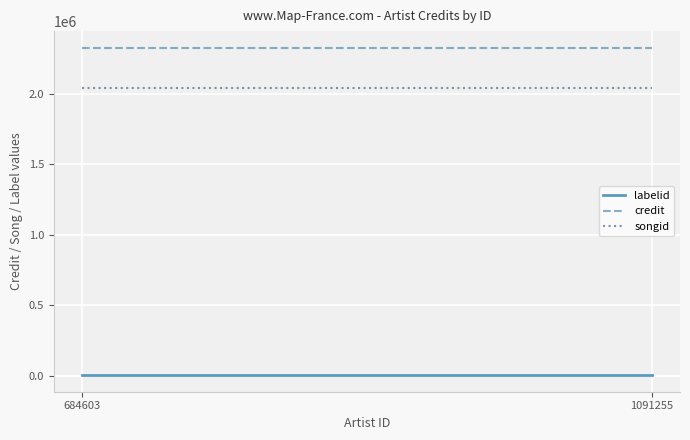

Reading right to left, what are all the values shown in this chart?

labelid: 1091255=2016	684603=2016
credit: 1091255=2328258	684603=2328258
songid: 1091255=2040464	684603=2040464